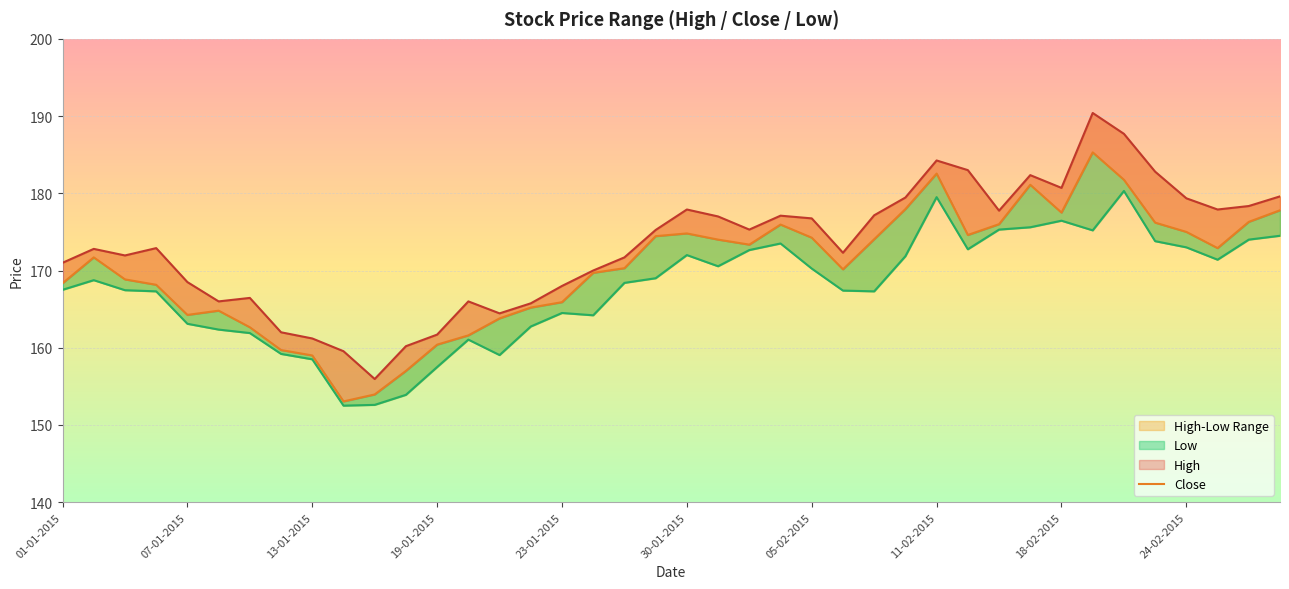

What is the label of the 20th point from the right?

30-01-2015